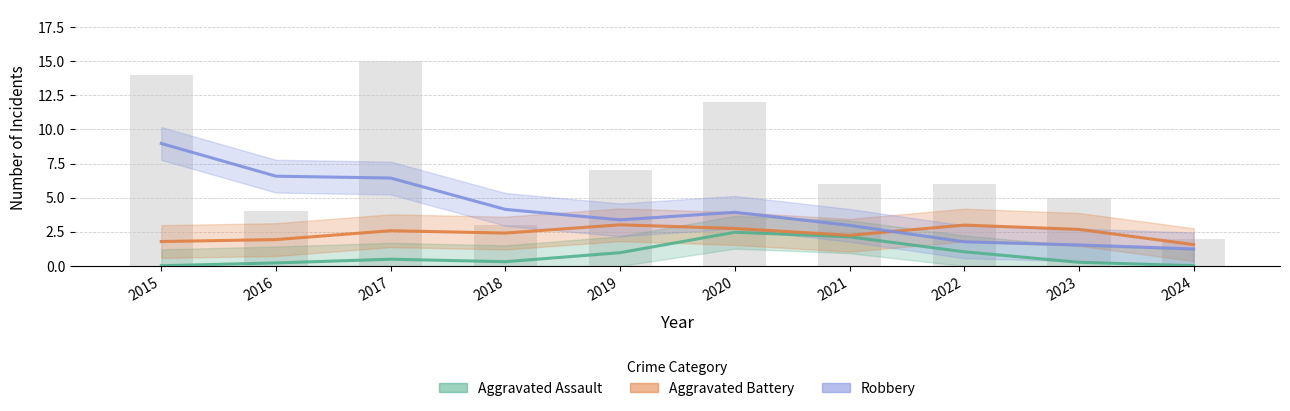

Reading left to right, list all the values displayed in this chart.

Aggravated Assault: 0.0	0.2	0.5	0.3	1.0	2.5	2.1	1.0	0.3	0.0
Aggravated Battery: 1.8	1.9	2.6	2.4	3.0	2.8	2.3	3.0	2.7	1.6
Robbery: 9.0	6.6	6.4	4.1	3.4	3.9	3.0	1.8	1.5	1.3